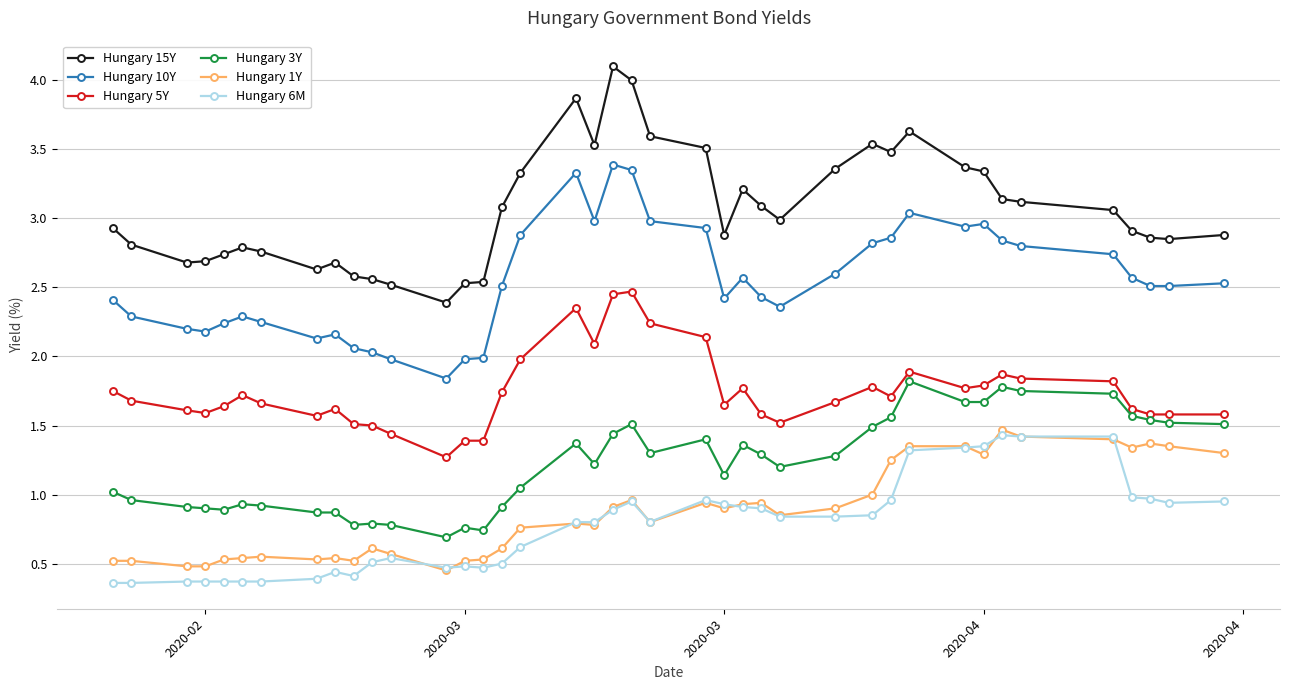

What is the value of the Hungary 15Y point at the 33rd from the left?

3.3